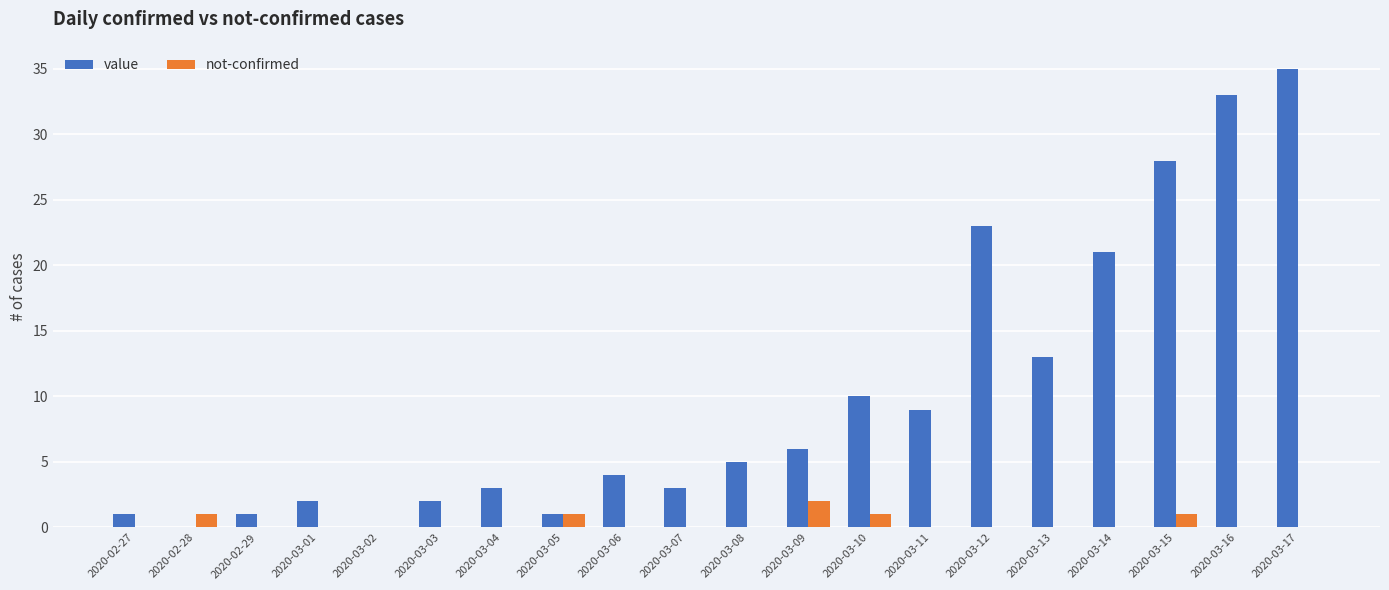

Reading left to right, what are all the values shown in this chart?

value: 2020-02-27=1	2020-02-28=0	2020-02-29=1	2020-03-01=2	2020-03-02=0	2020-03-03=2	2020-03-04=3	2020-03-05=1	2020-03-06=4	2020-03-07=3	2020-03-08=5	2020-03-09=6	2020-03-10=10	2020-03-11=9	2020-03-12=23	2020-03-13=13	2020-03-14=21	2020-03-15=28	2020-03-16=33	2020-03-17=35
not-confirmed: 2020-02-27=0	2020-02-28=1	2020-02-29=0	2020-03-01=0	2020-03-02=0	2020-03-03=0	2020-03-04=0	2020-03-05=1	2020-03-06=0	2020-03-07=0	2020-03-08=0	2020-03-09=2	2020-03-10=1	2020-03-11=0	2020-03-12=0	2020-03-13=0	2020-03-14=0	2020-03-15=1	2020-03-16=0	2020-03-17=0